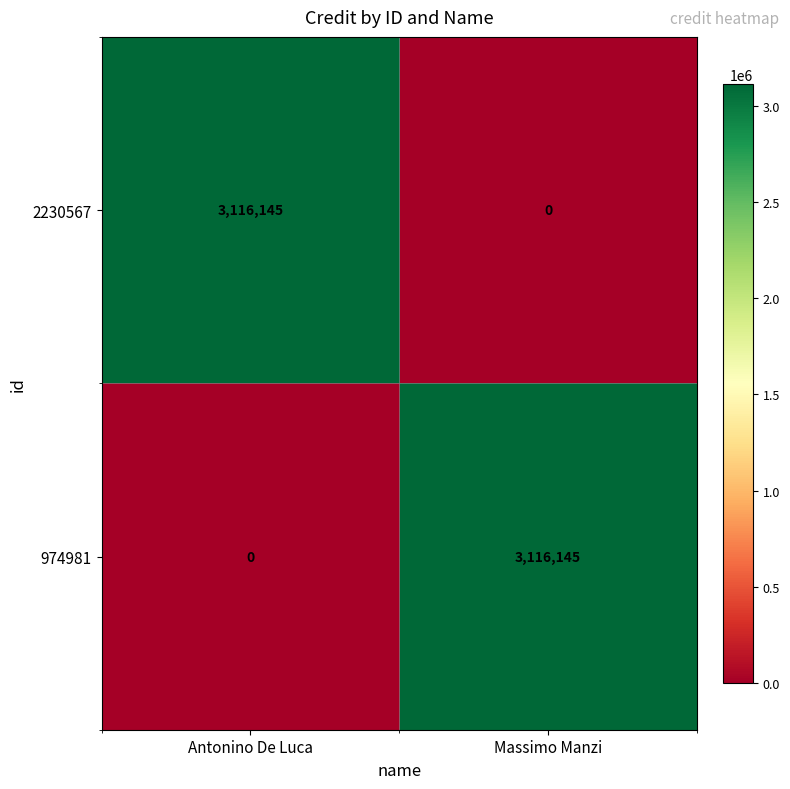

Rank the categories by 2230567 value from lowest to highest.

Massimo Manzi, Antonino De Luca